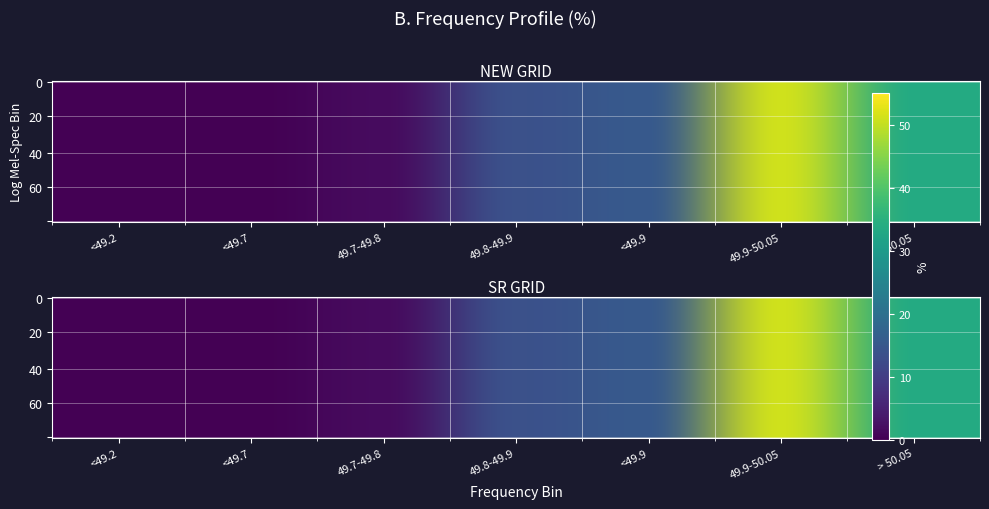

Which series has the widest spread of values?

NEW GRID